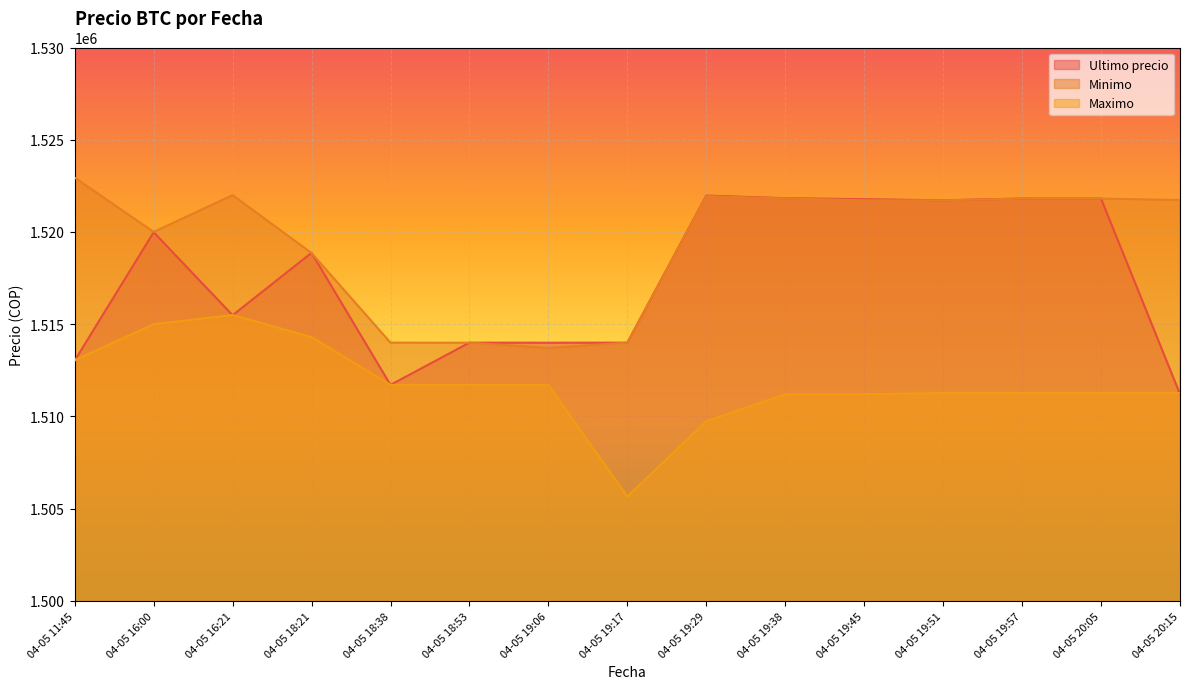

What is the label of the 13th point from the left?

04-05 19:57